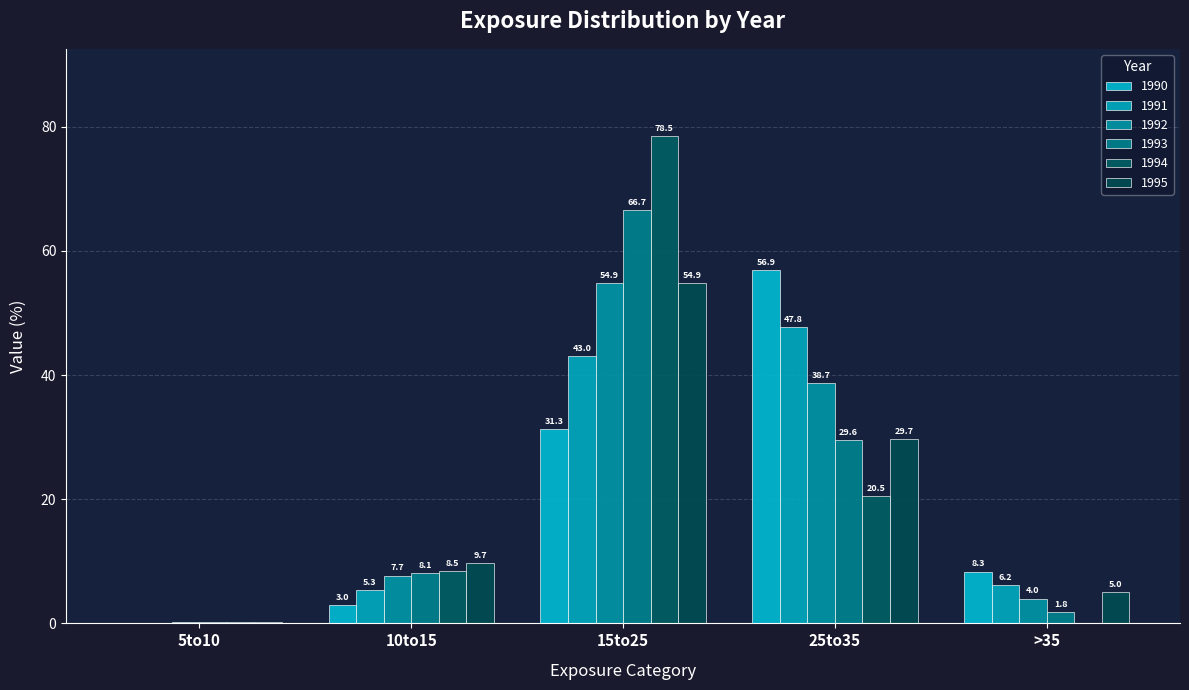

Rank the series at 15to25 from lowest to highest value.

1990, 1991, 1992, 1995, 1993, 1994